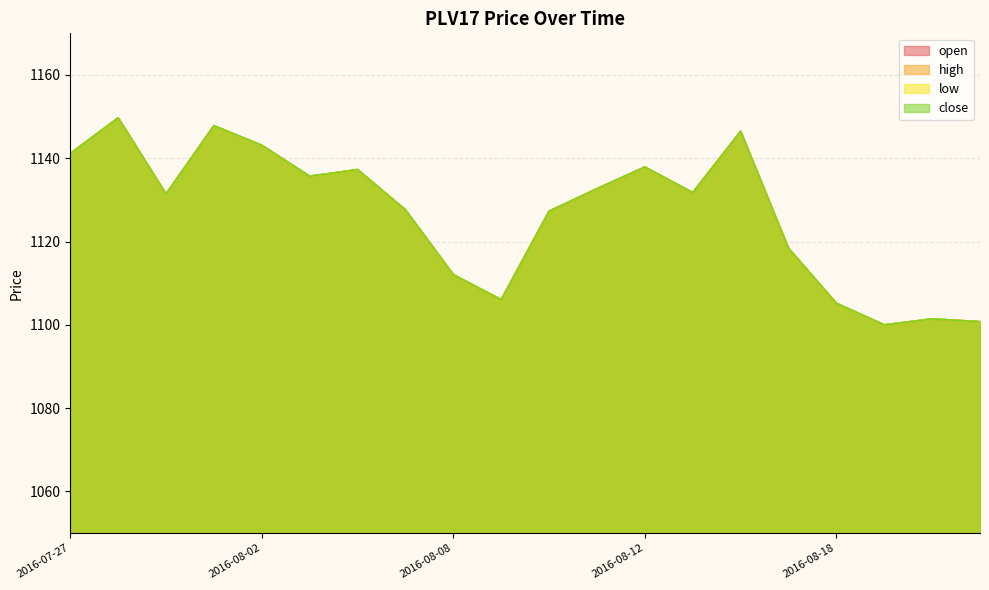

The value of high at 2016-08-11 is 1132.7. True or false?

True